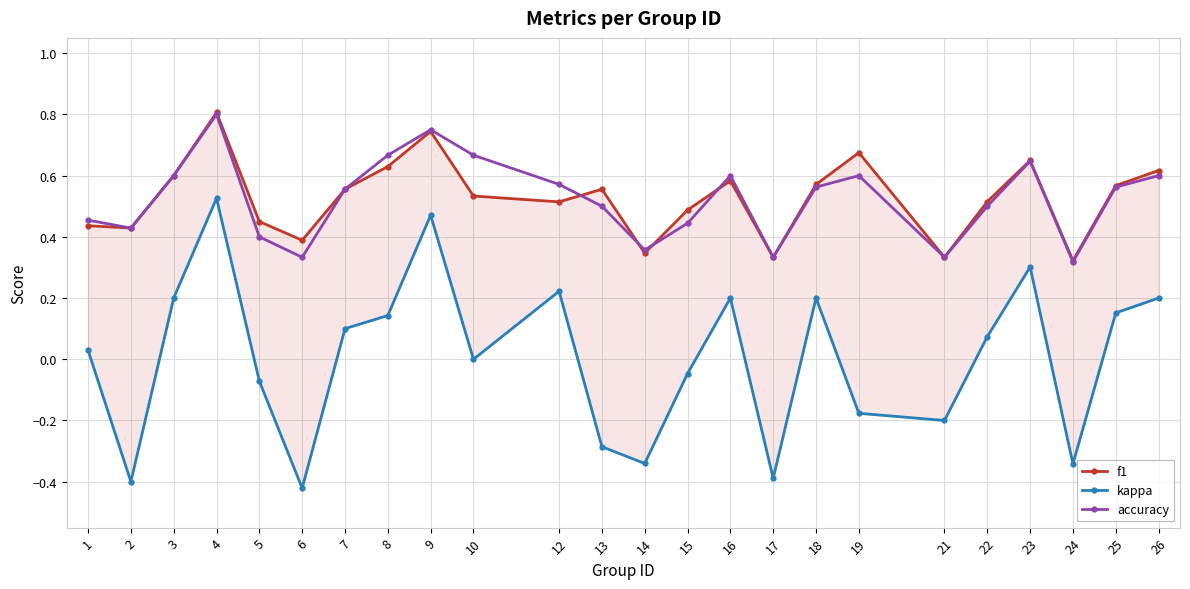

Reading right to left, list all the values displayed in this chart.

f1: 26=0.6	25=0.6	24=0.3	23=0.6	22=0.5	21=0.3	19=0.7	18=0.6	17=0.3	16=0.6	15=0.5	14=0.3	13=0.6	12=0.5	10=0.5	9=0.7	8=0.6	7=0.6	6=0.4	5=0.5	4=0.8	3=0.6	2=0.4	1=0.4
kappa: 26=0.2	25=0.2	24=-0.3	23=0.3	22=0.1	21=-0.2	19=-0.2	18=0.2	17=-0.4	16=0.2	15=-0.0	14=-0.3	13=-0.3	12=0.2	10=0.0	9=0.5	8=0.1	7=0.1	6=-0.4	5=-0.1	4=0.5	3=0.2	2=-0.4	1=0.0
accuracy: 26=0.6	25=0.6	24=0.3	23=0.6	22=0.5	21=0.3	19=0.6	18=0.6	17=0.3	16=0.6	15=0.4	14=0.4	13=0.5	12=0.6	10=0.7	9=0.8	8=0.7	7=0.6	6=0.3	5=0.4	4=0.8	3=0.6	2=0.4	1=0.5